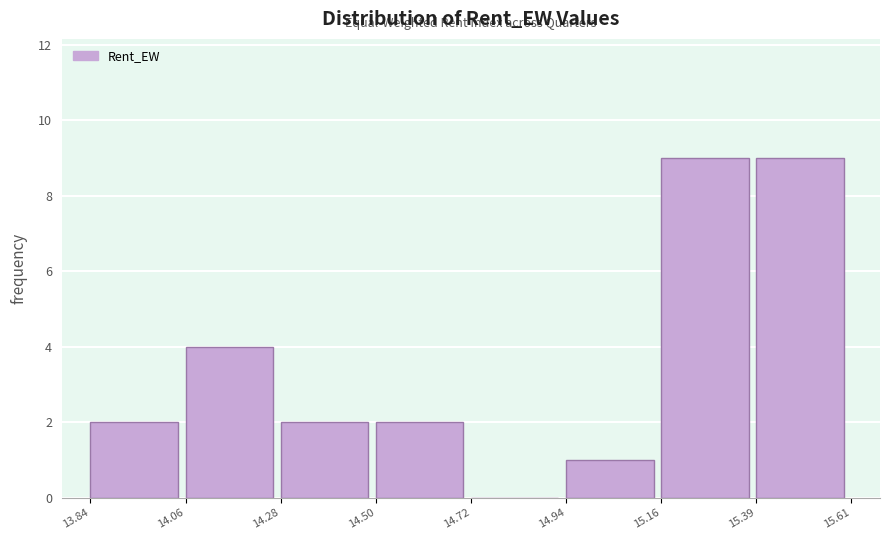

Reading left to right, list every bar in this chart as the range it spans on the x-axis followed by its height. The values are not printed on the chart, so give them approximately, as read against the axis.

13.84 to 14.06: 2
14.06 to 14.28: 4
14.28 to 14.50: 2
14.50 to 14.72: 2
14.72 to 14.94: 0
14.94 to 15.16: 1
15.16 to 15.39: 9
15.39 to 15.61: 9